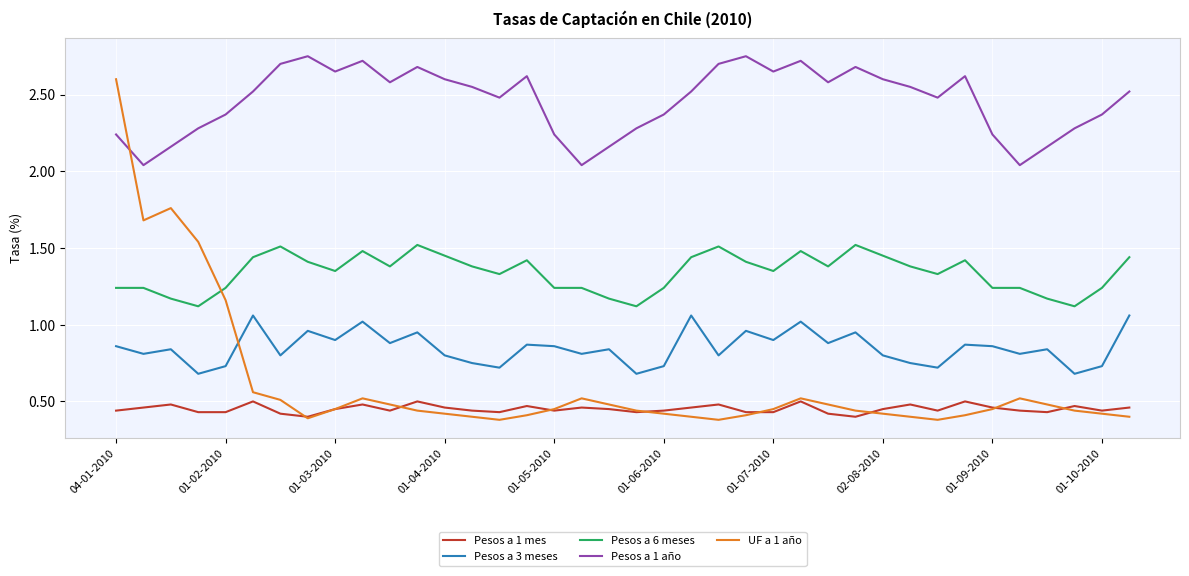

What are all the series names shown in the legend?

Pesos a 1 mes, Pesos a 3 meses, Pesos a 6 meses, Pesos a 1 año, UF a 1 año